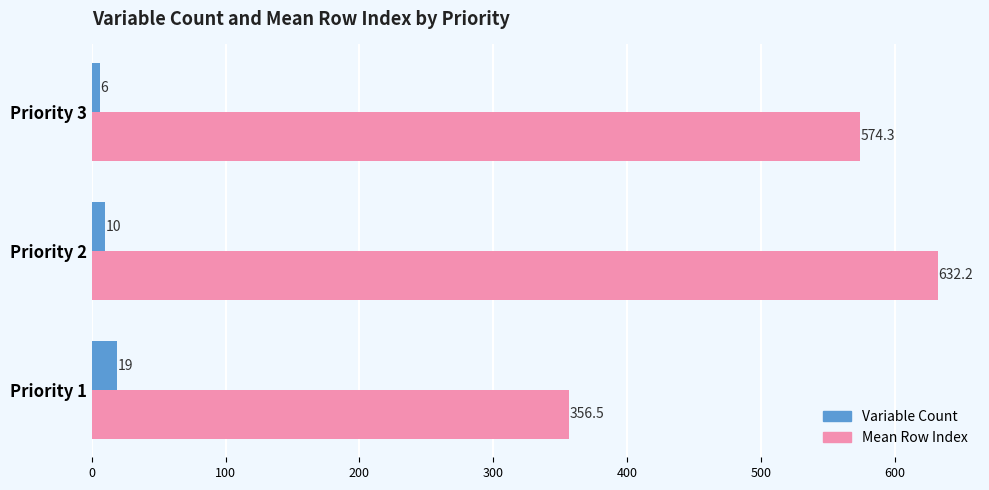

The value of Mean Row Index at Priority 3 is 574.3. True or false?

True